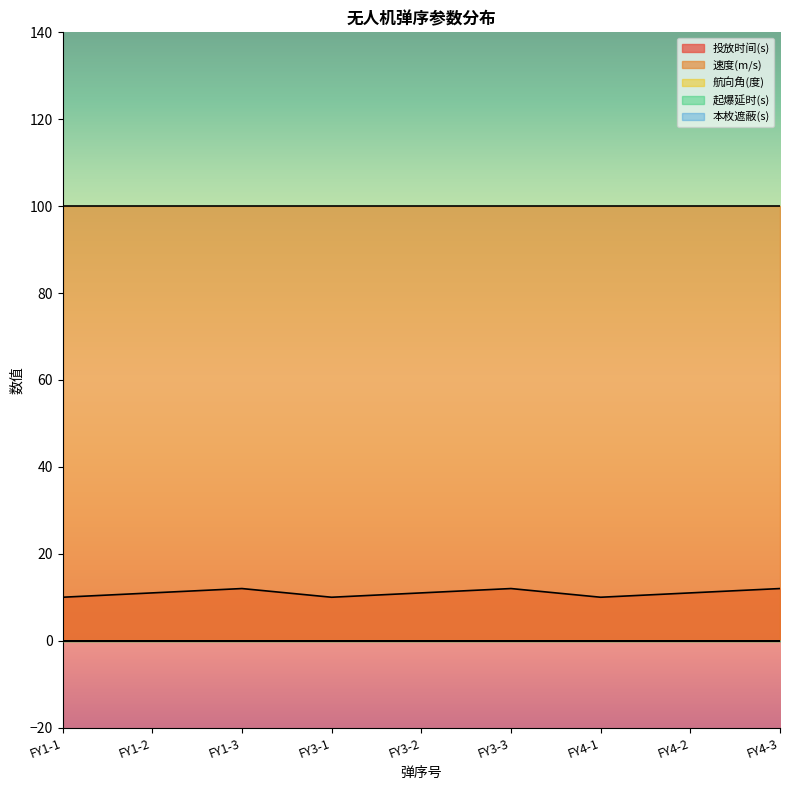

Which has a higher value, FY4-1 or FY3-2?

FY3-2